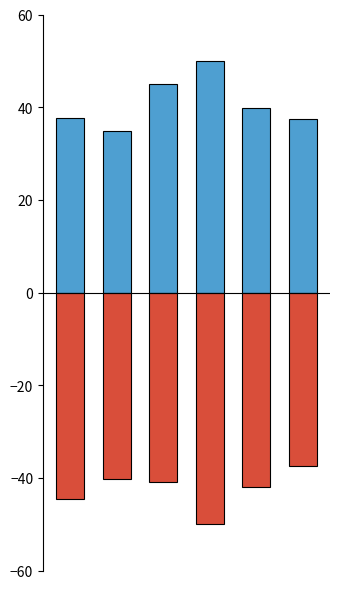

At how many categories does at least one series exceed -34?

6